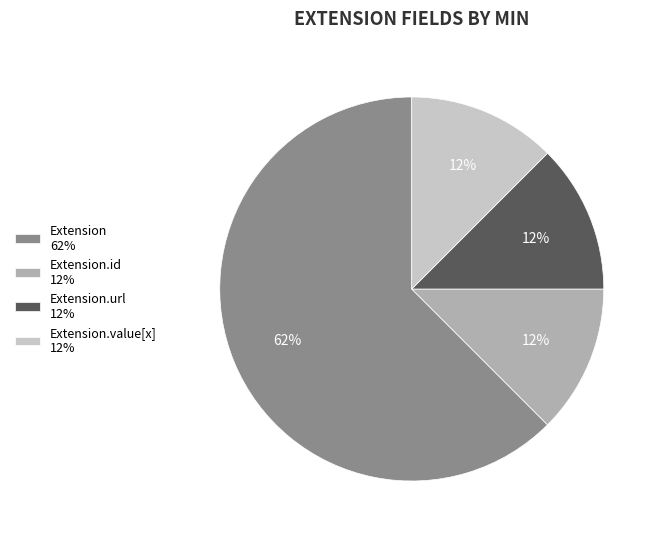

What is the largest slice in the pie chart?

Extension 62%